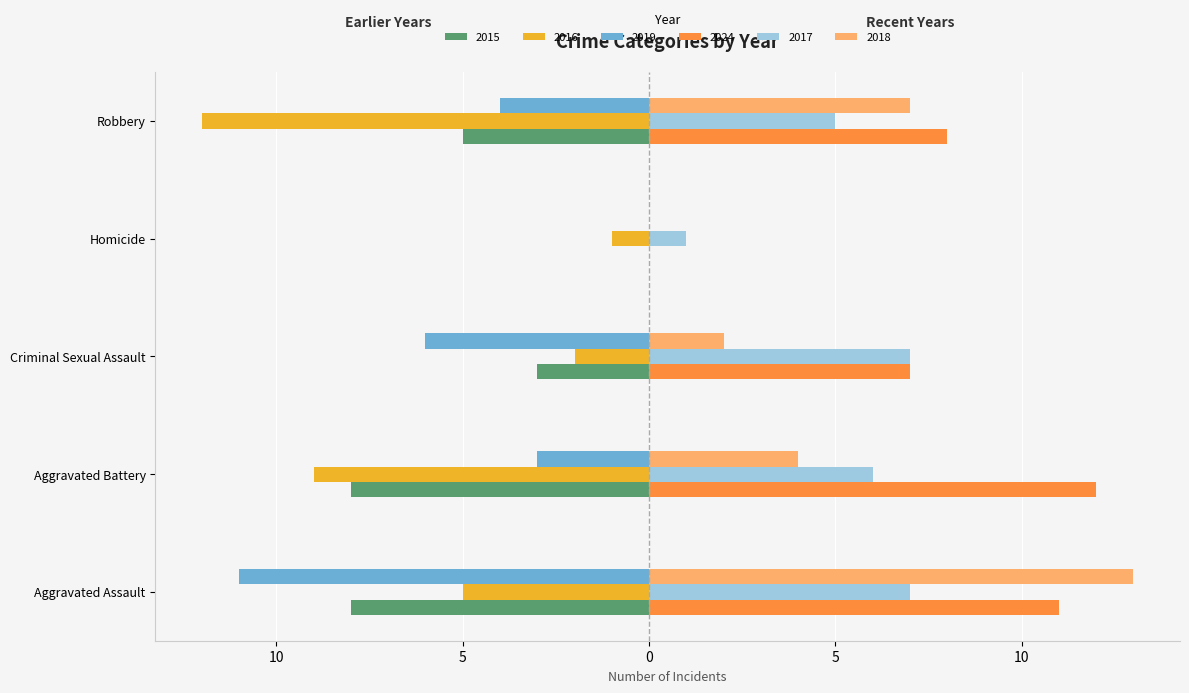

What are all the series names shown in the legend?

2015, 2016, 2019, 2024, 2017, 2018